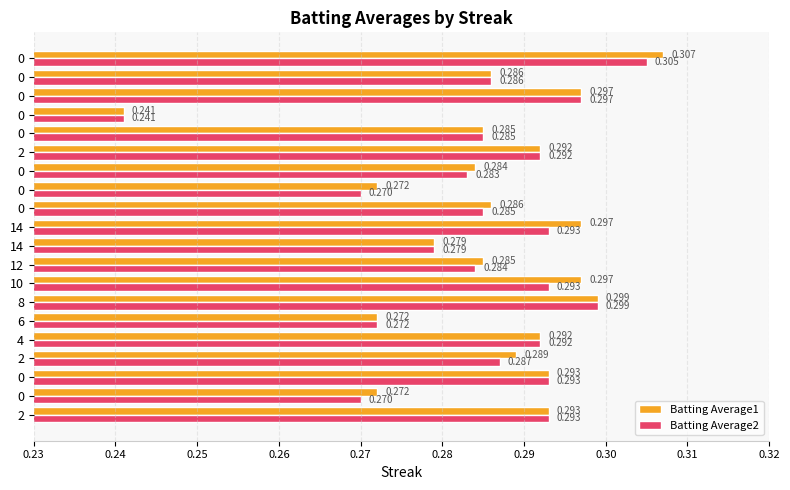

What are all the series names shown in the legend?

Batting Average1, Batting Average2